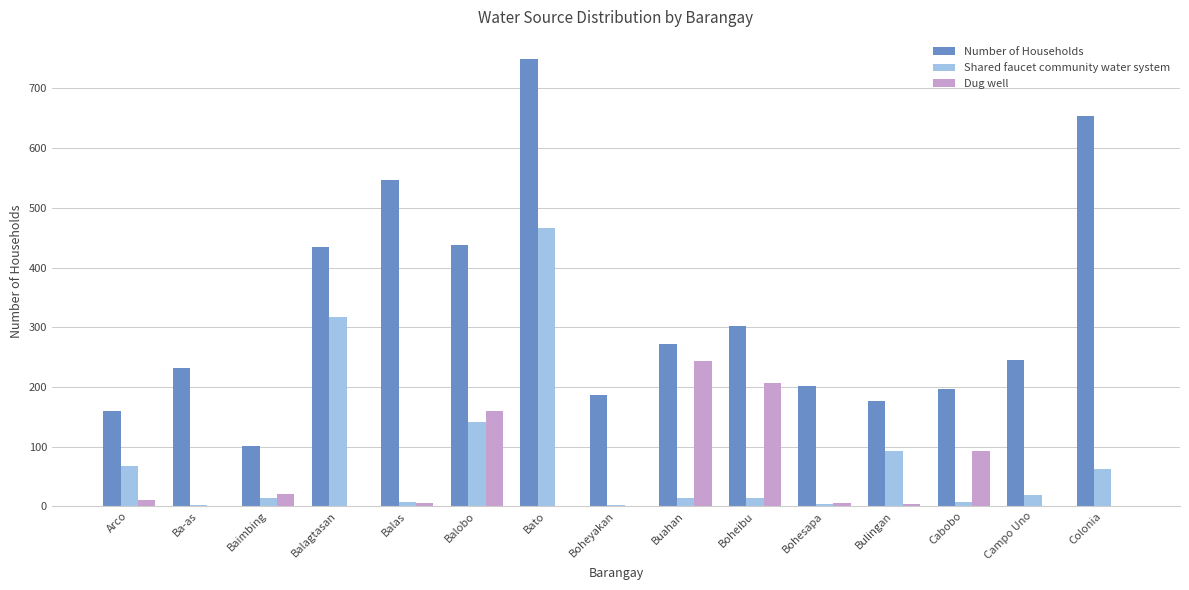

At which category is the sum across all series the highest?

Bato